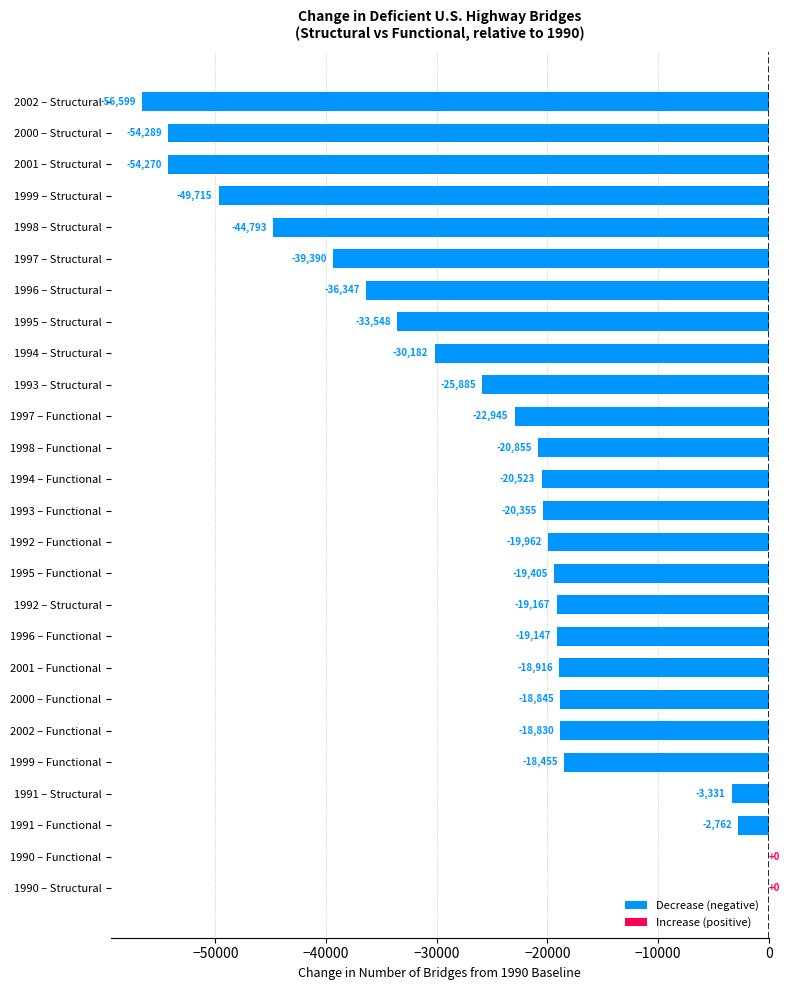

Where is the data nearest to the value -28299?

1994 – Structural